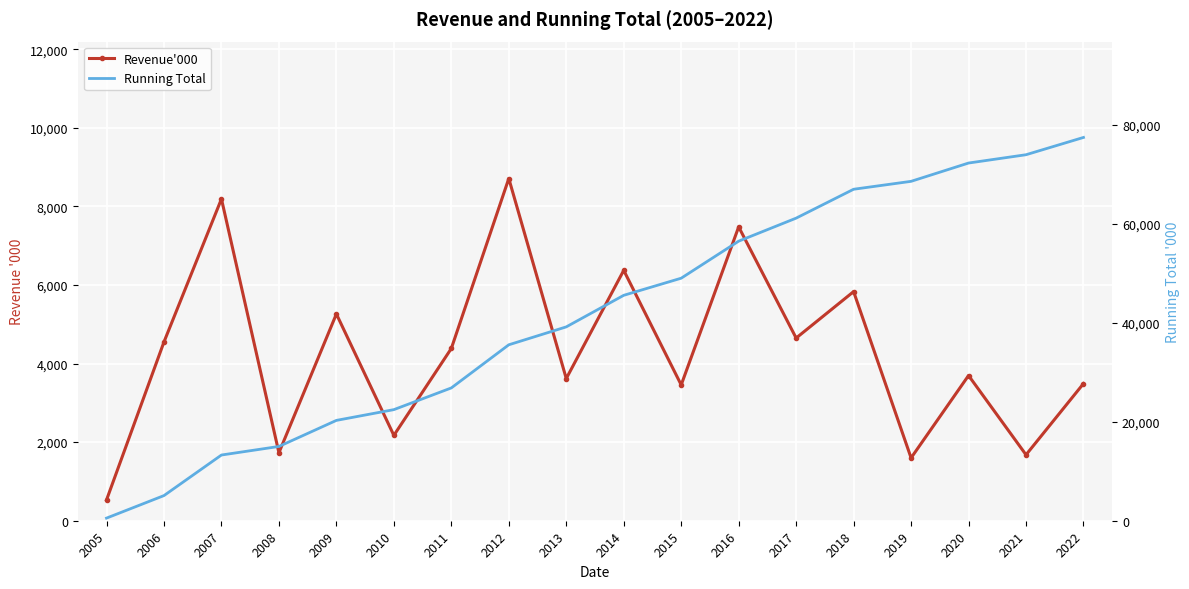

Count the number of data series in this chart.

2